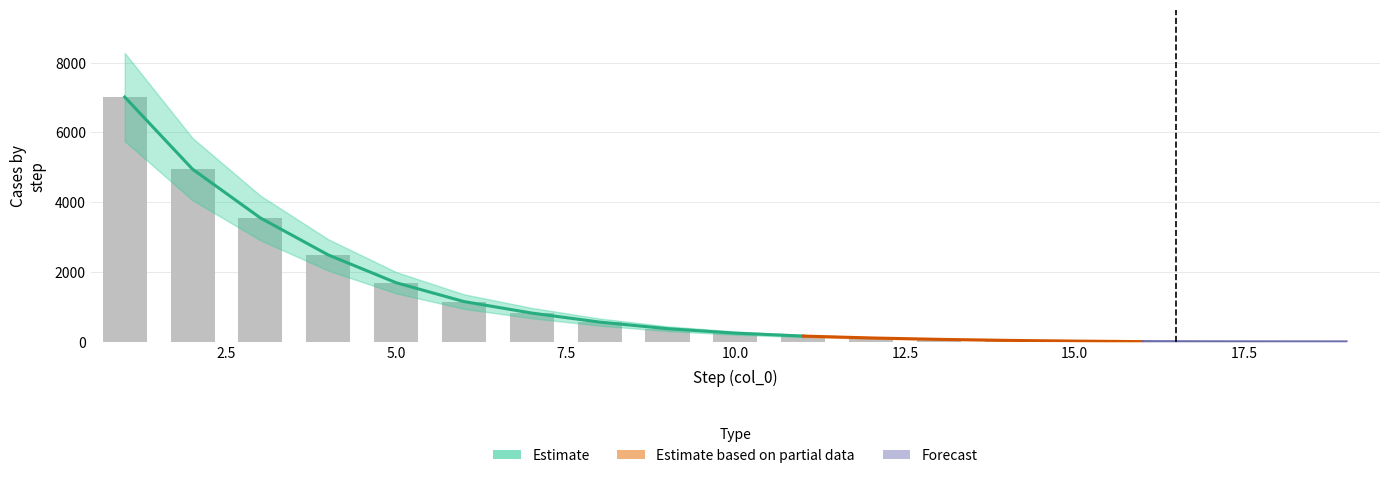

Where is the data nearest to the value 3507?

3